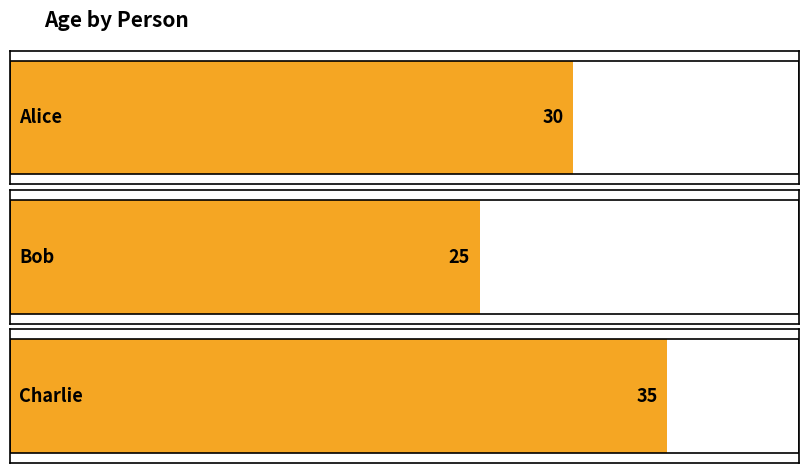

List the labels in order of value, largest first.

Charlie, Alice, Bob